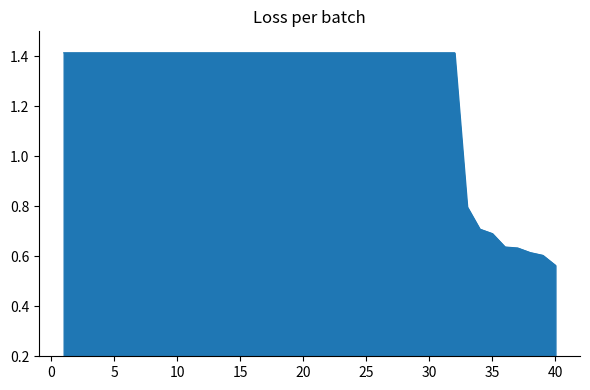

What is the difference between the maximum and minimum values?

0.9